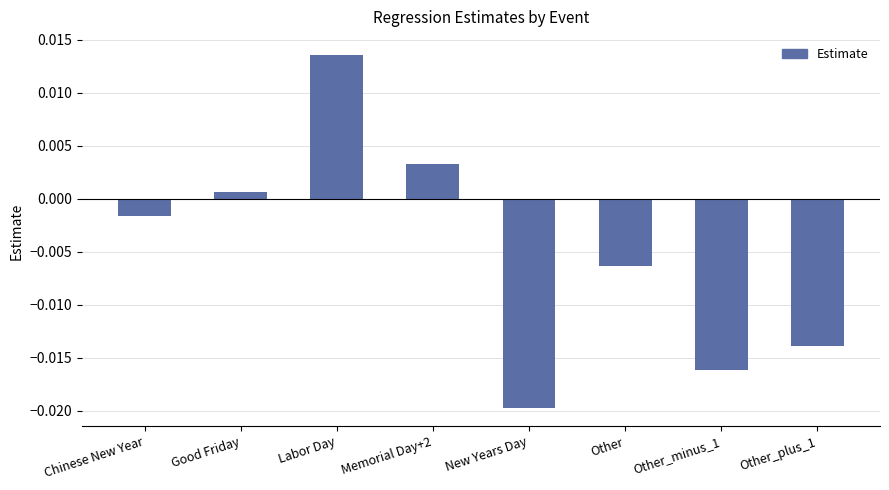

At which label does the data first exceed 0?

Good Friday